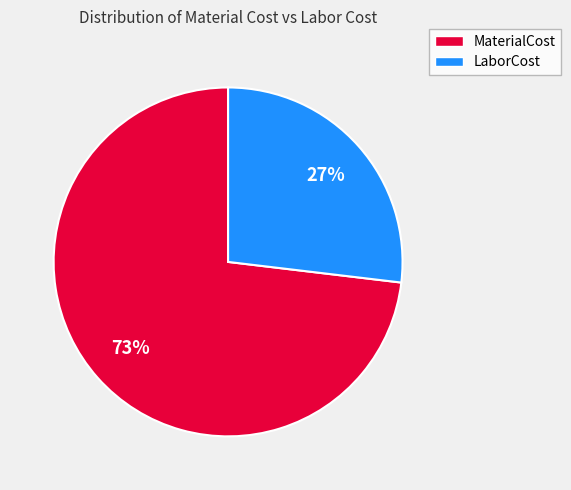

To the nearest percent, what is the difference between the largest and smallest slice percentages?

46%